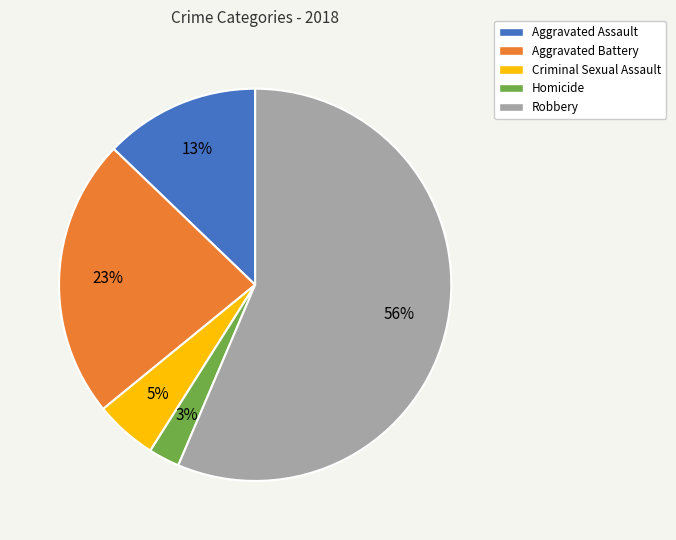

Which slice represents more than half of the pie?

Robbery